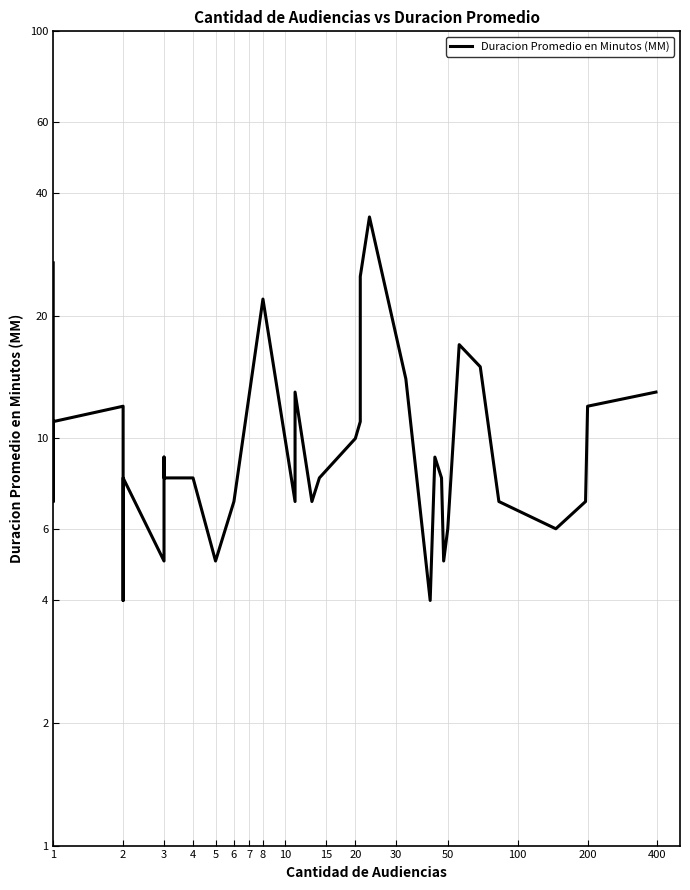

How many lines are shown in the chart?

1